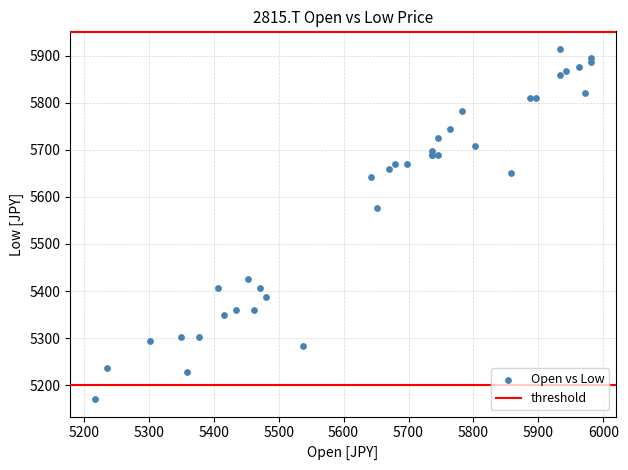

What Y value in the scatter plot is closest to 5542?

5575.5